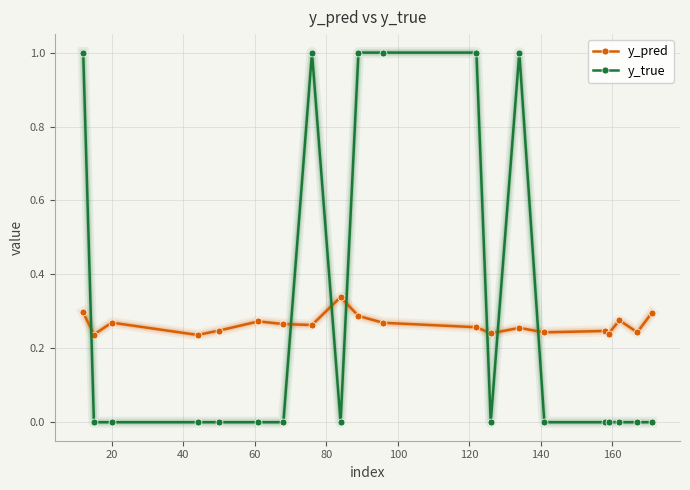

Which series has the largest range (max minus min)?

y_true